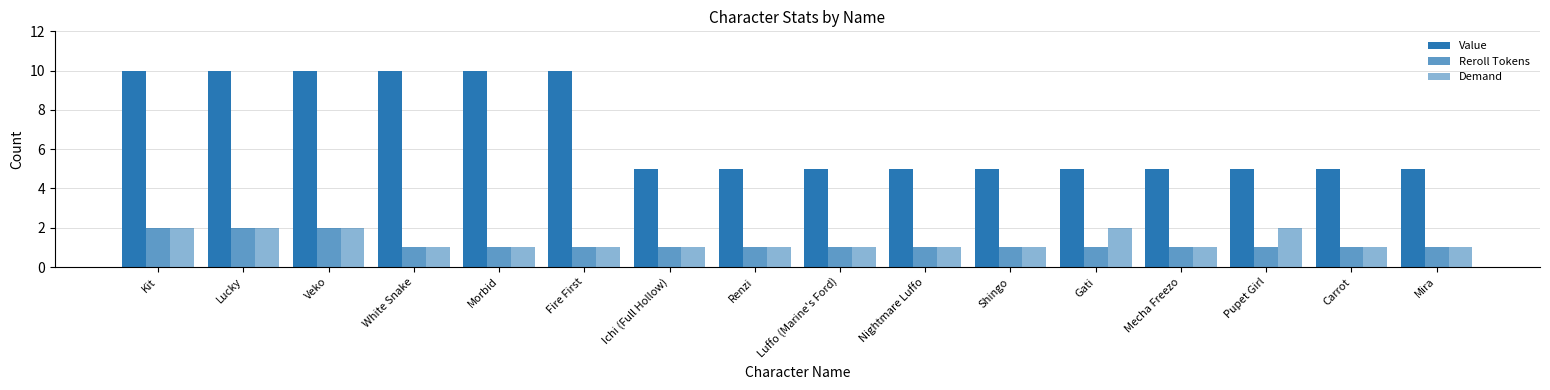

The value of Demand at Renzi is 2. True or false?

False